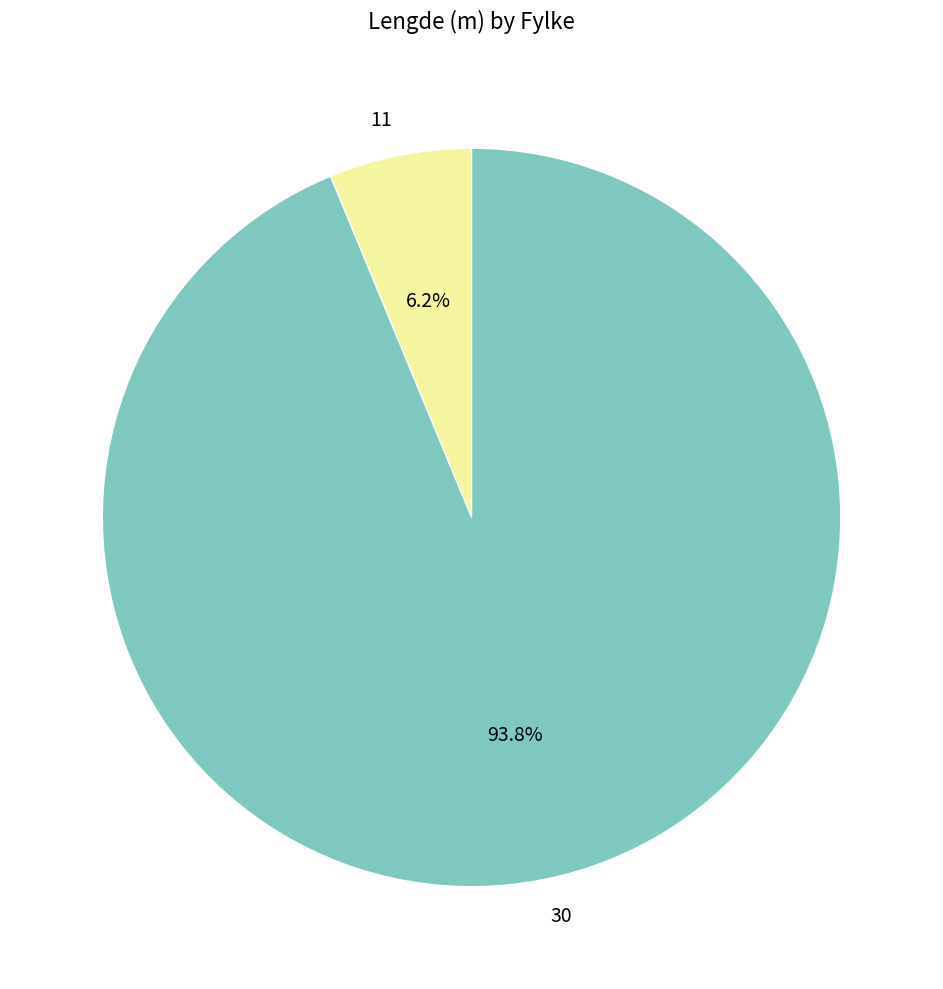

What is the smallest slice in the pie chart?

11